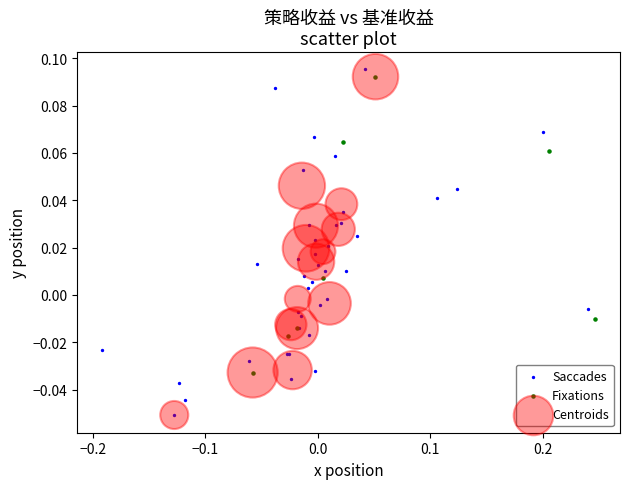

What are all the series names shown in the legend?

Saccades, Fixations, Centroids